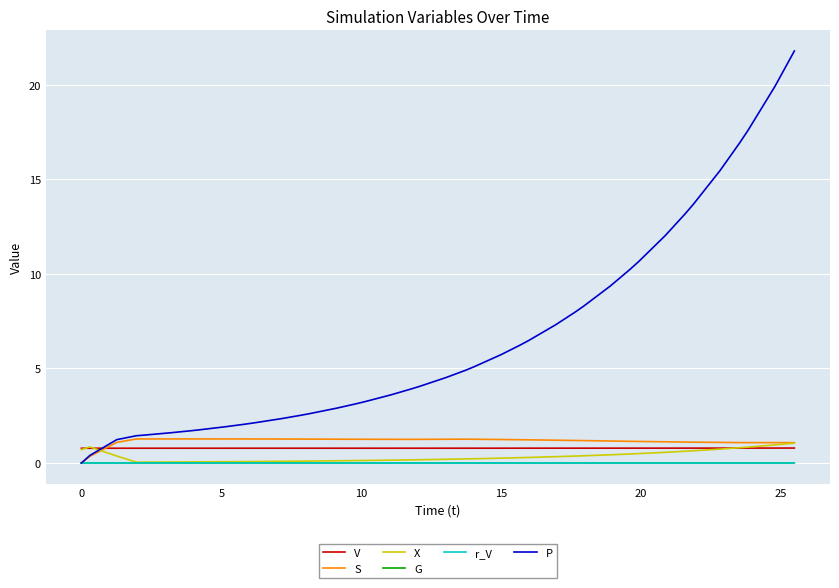

Which series has the largest range (max minus min)?

P